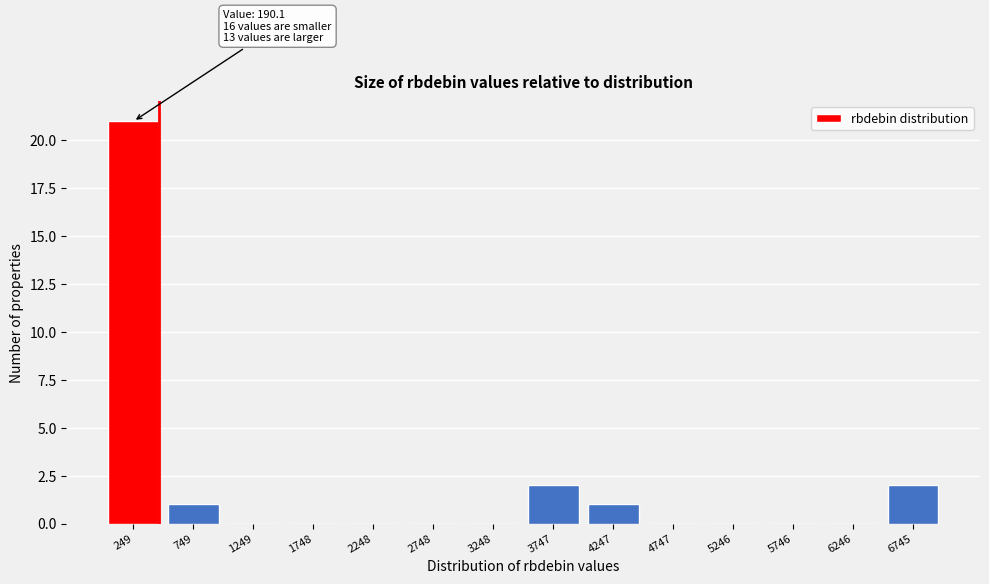

Reading right to left, extract all data points from this chart.

6745=2	6246=0	5746=0	5246=0	4747=0	4247=1	3747=2	3248=0	2748=0	2248=0	1748=0	1249=0	749=1	249=21